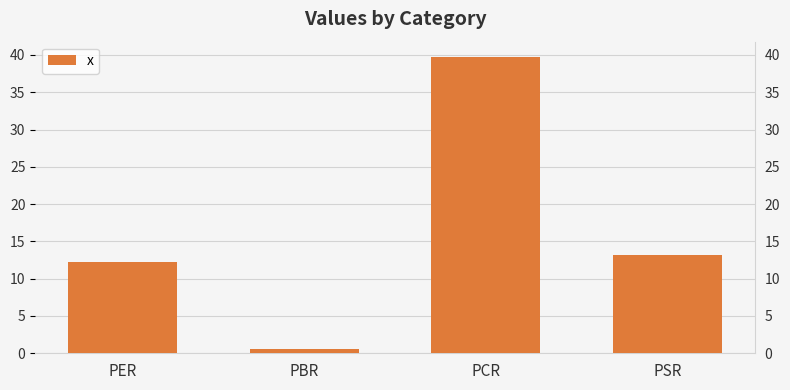

List the labels in order of value, largest first.

PCR, PSR, PER, PBR